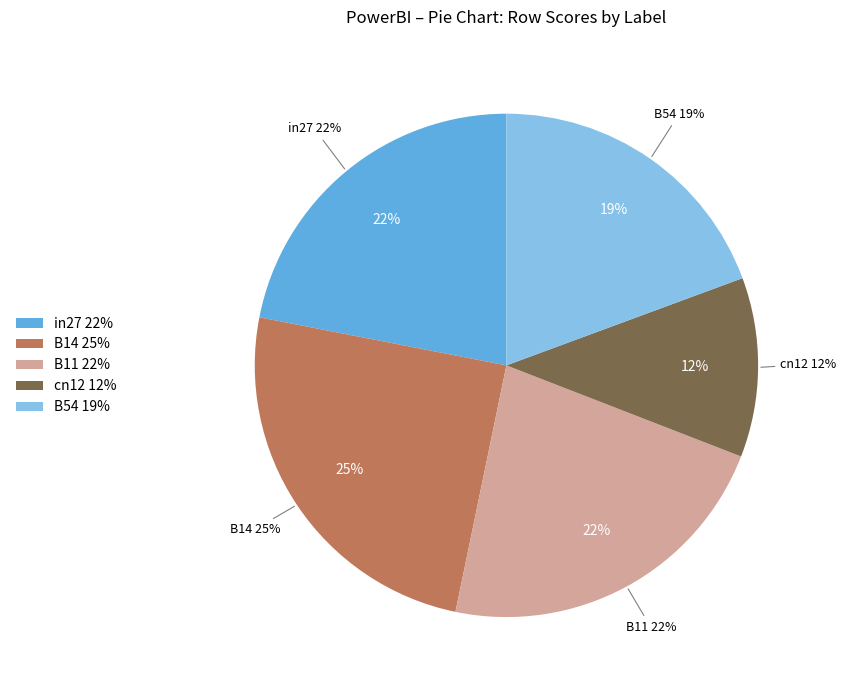

What portion of the pie excludes cn12?

88.5%